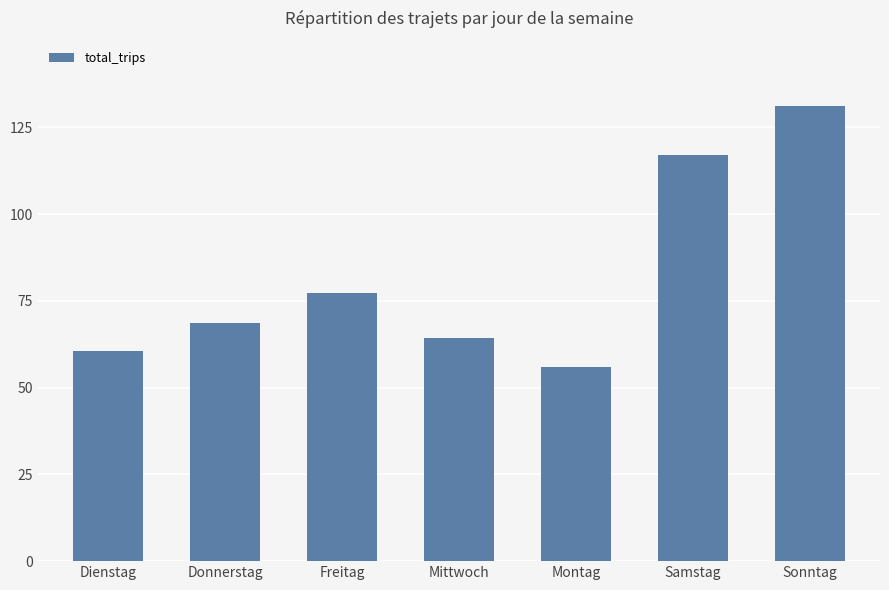

What is the average value?

16414691